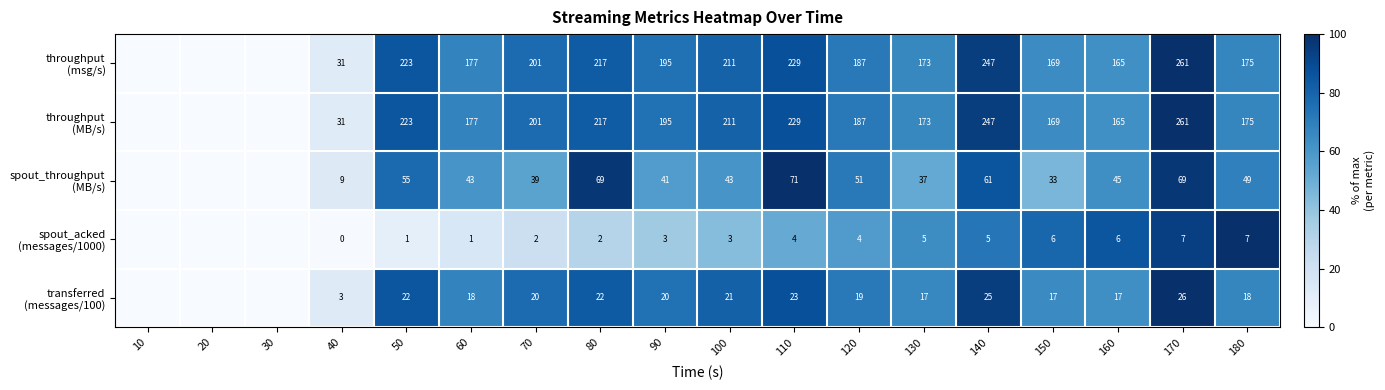

What is the total value across all series at 180?

424